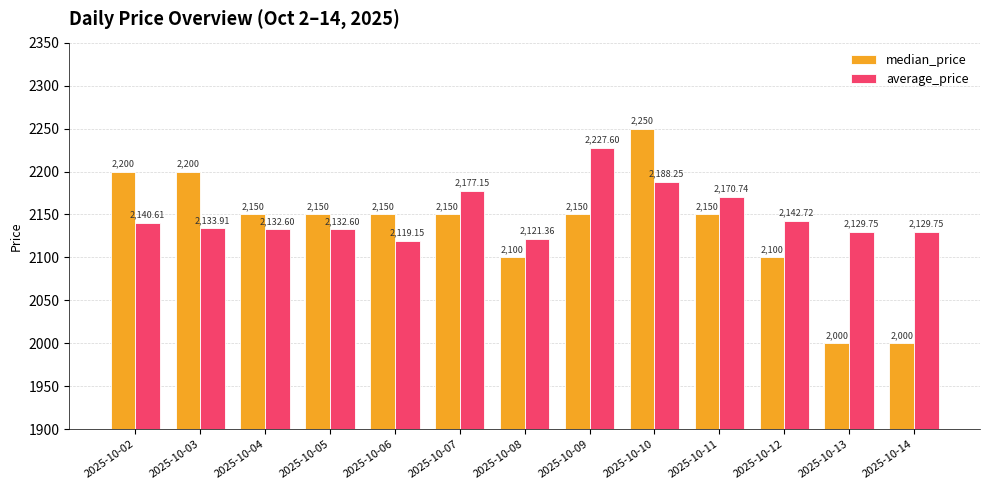

What is the sum of the average_price values at 2025-10-04 and 2025-10-02?

4273.2